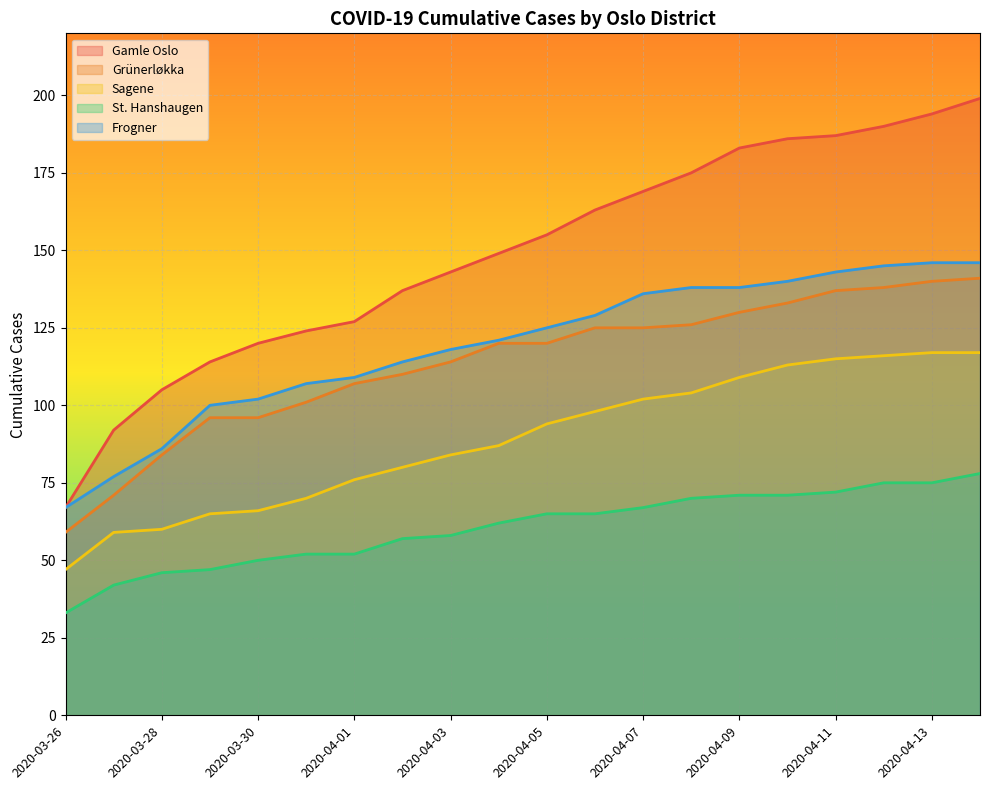

At which label does Grünerløkka reach its minimum?

2020-03-26